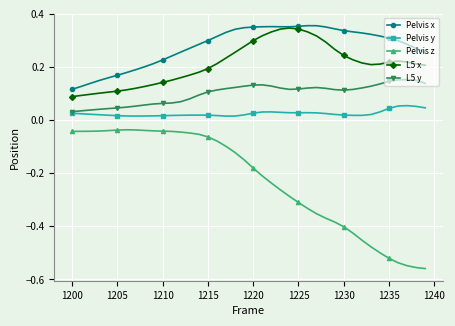

True or false: Pelvis x and Pelvis y cross at least once.

False